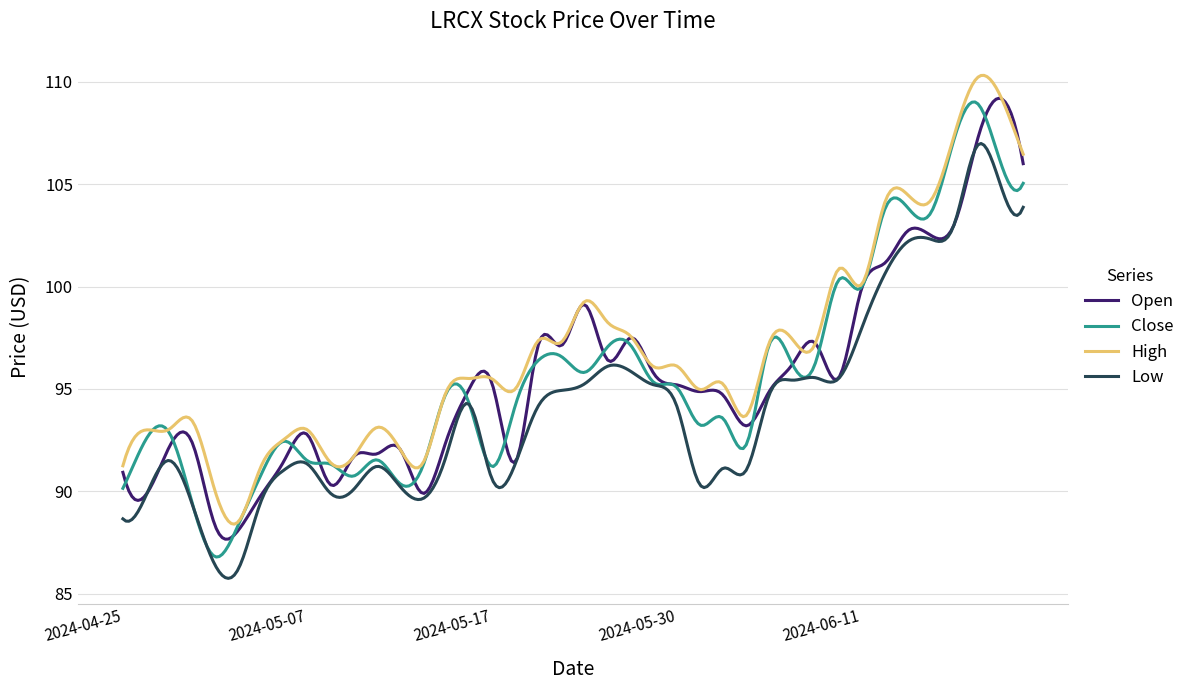

True or false: High and Low intersect in this chart.

False